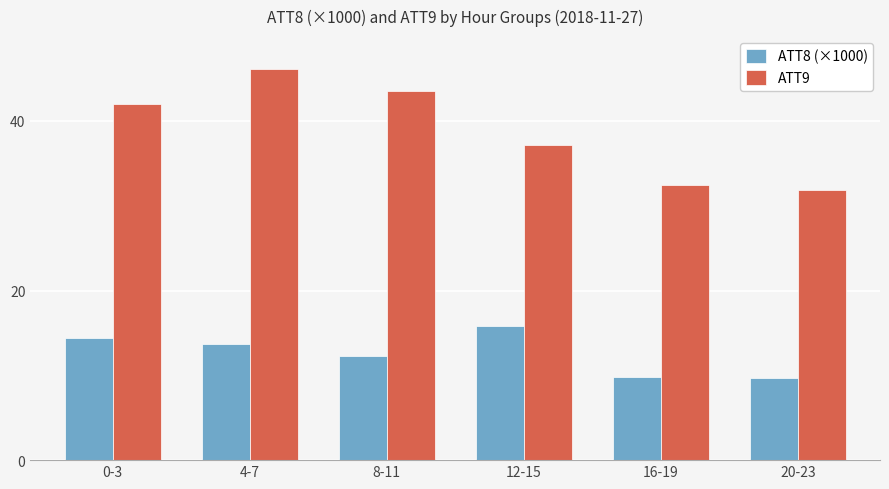

What is the spread (max minus min) of values at 12-15?

21.3